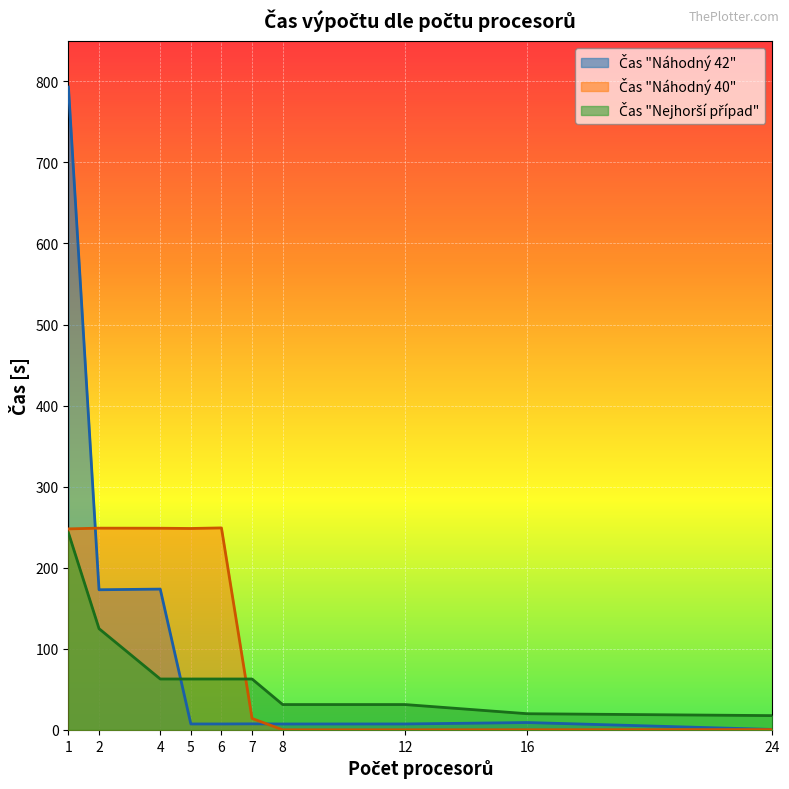

Reading left to right, what are all the values shown in this chart?

Čas "Náhodný 42": 793.0	172.8	173.6	7.2	7.2	7.4	7.2	7.2	9.0	0.5
Čas "Náhodný 40": 247.9	248.8	248.7	248.4	249.1	14.0	0.0	0.0	0.1	0.3
Čas "Nejhorší případ": 243.0	124.8	62.7	62.7	62.7	62.7	31.2	31.2	19.8	17.5